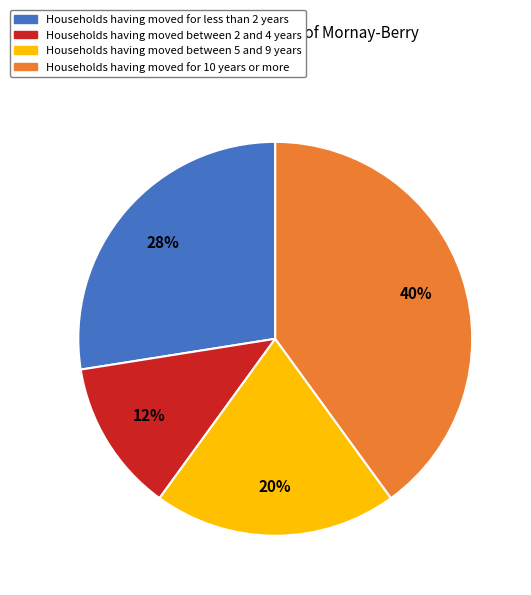

Which slice is the largest?

Households having moved for 10 years or more